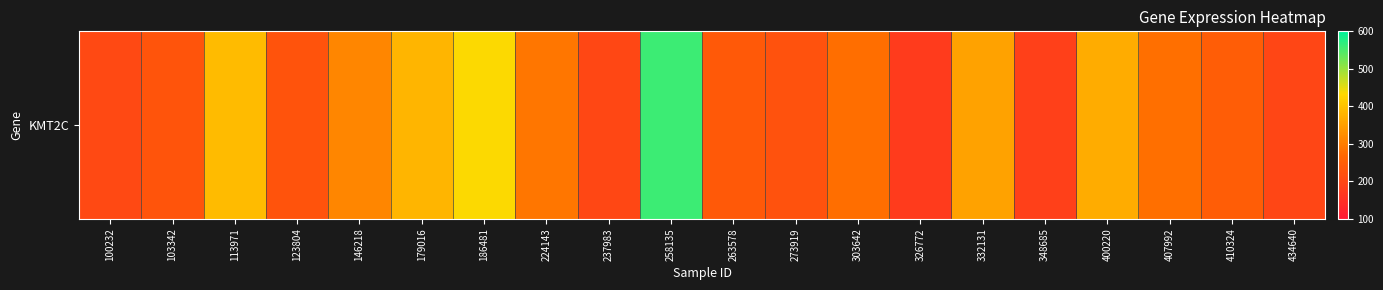

What is the ratio of the value at 224143 to the value at 113971?

0.7